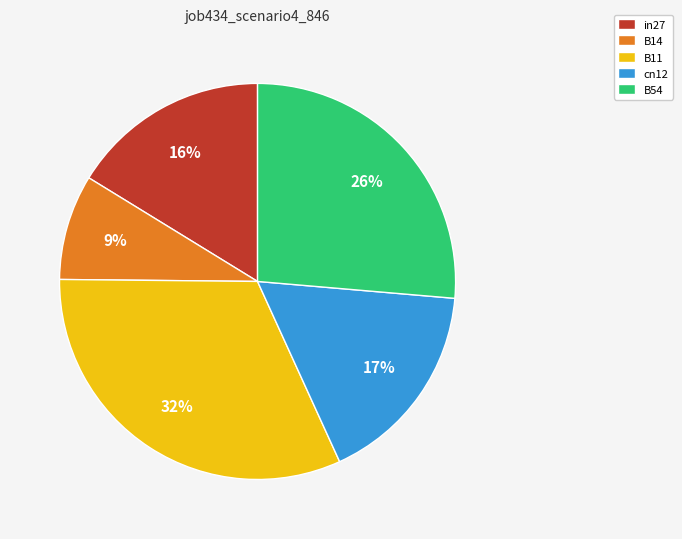

Rank the categories by value from highest to lowest.

B11, B54, cn12, in27, B14